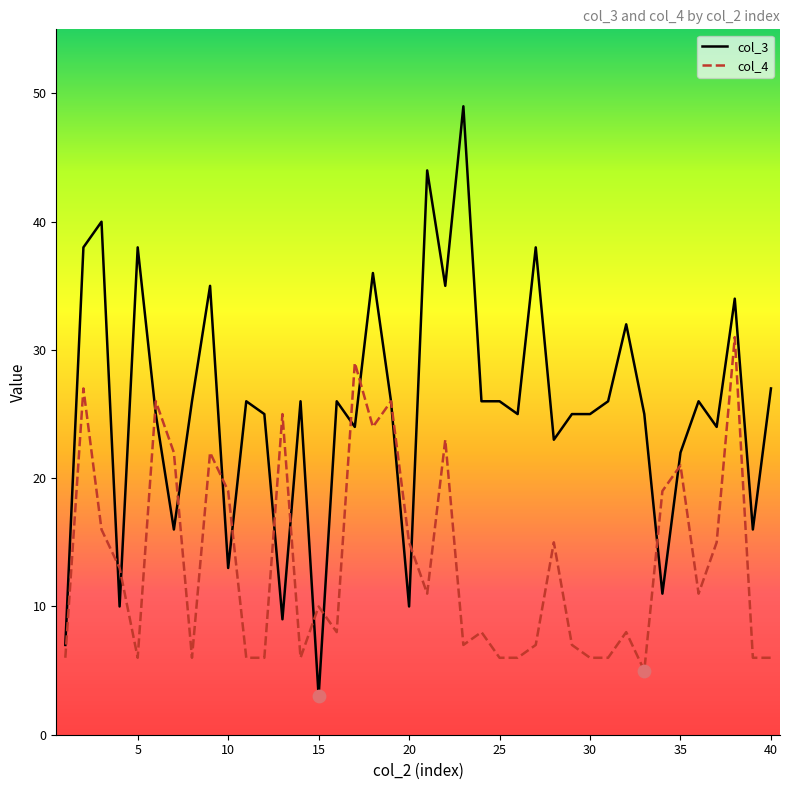

What are all the series names shown in the legend?

col_3, col_4